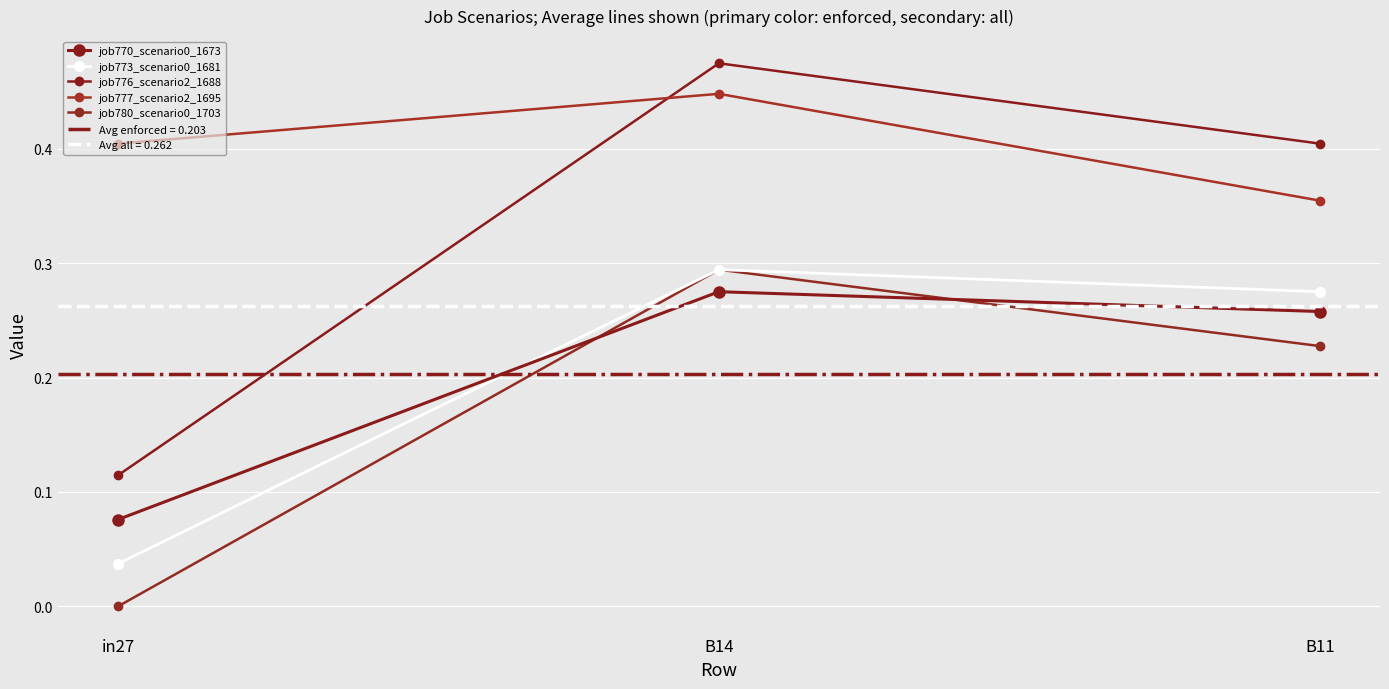

Rank the categories by job773_scenario0_1681 value from highest to lowest.

B14, B11, in27